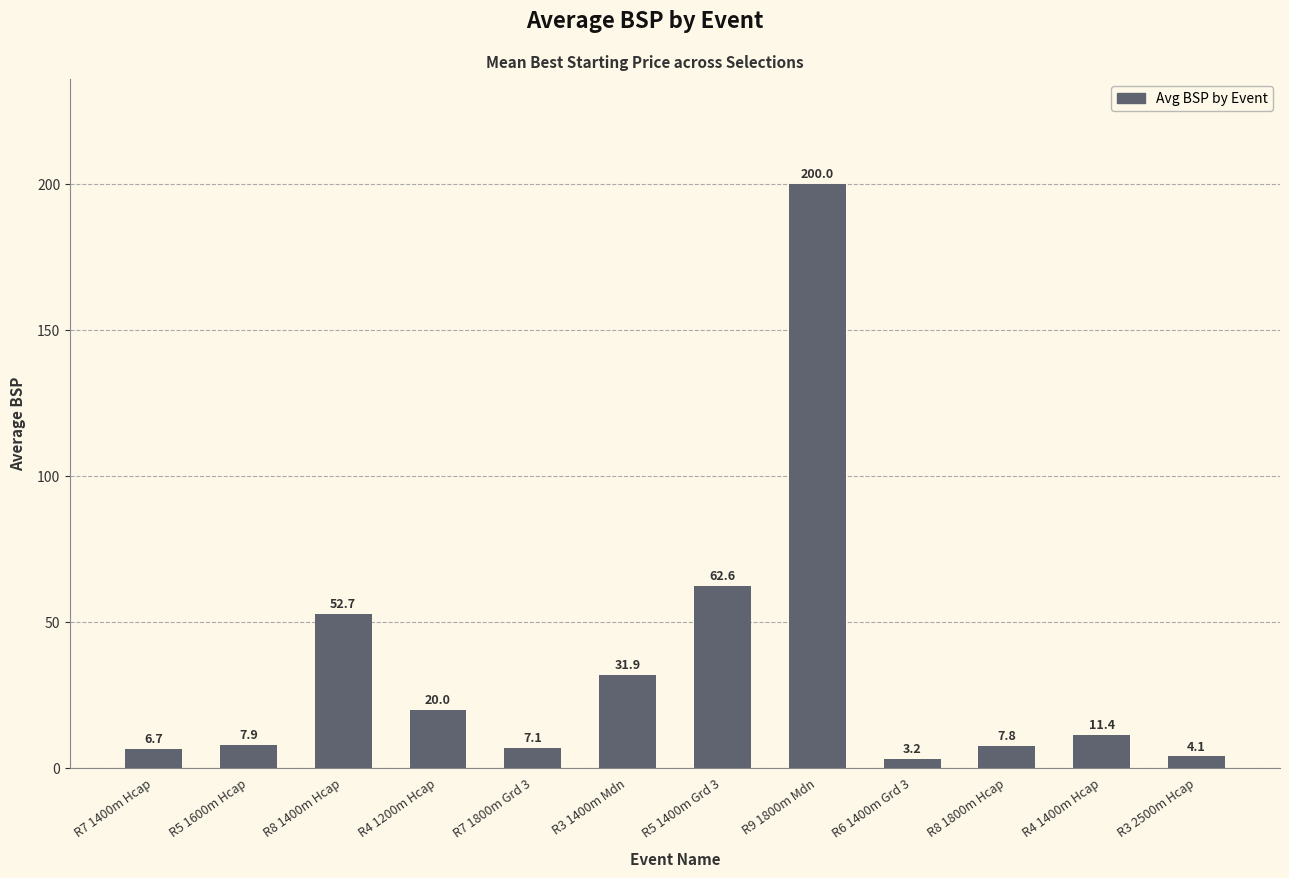

List the labels in order of value, smallest first.

R6 1400m Grd 3, R3 2500m Hcap, R7 1400m Hcap, R7 1800m Grd 3, R8 1800m Hcap, R5 1600m Hcap, R4 1400m Hcap, R4 1200m Hcap, R3 1400m Mdn, R8 1400m Hcap, R5 1400m Grd 3, R9 1800m Mdn